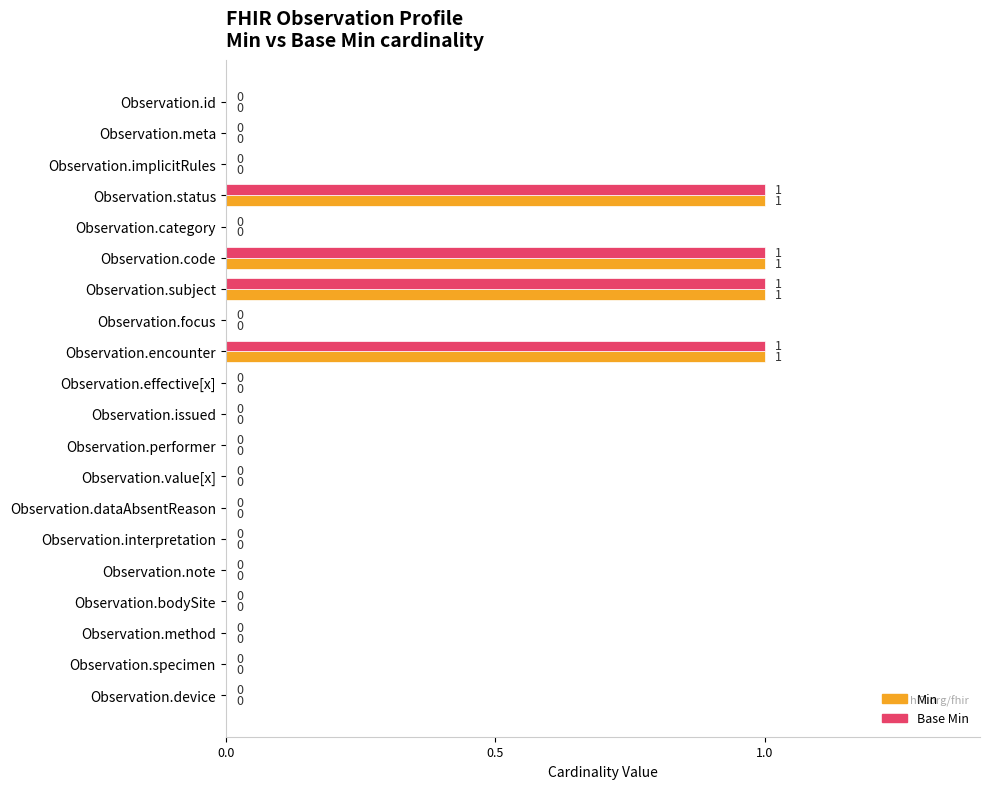

What is the sum of all Base Min values?

4